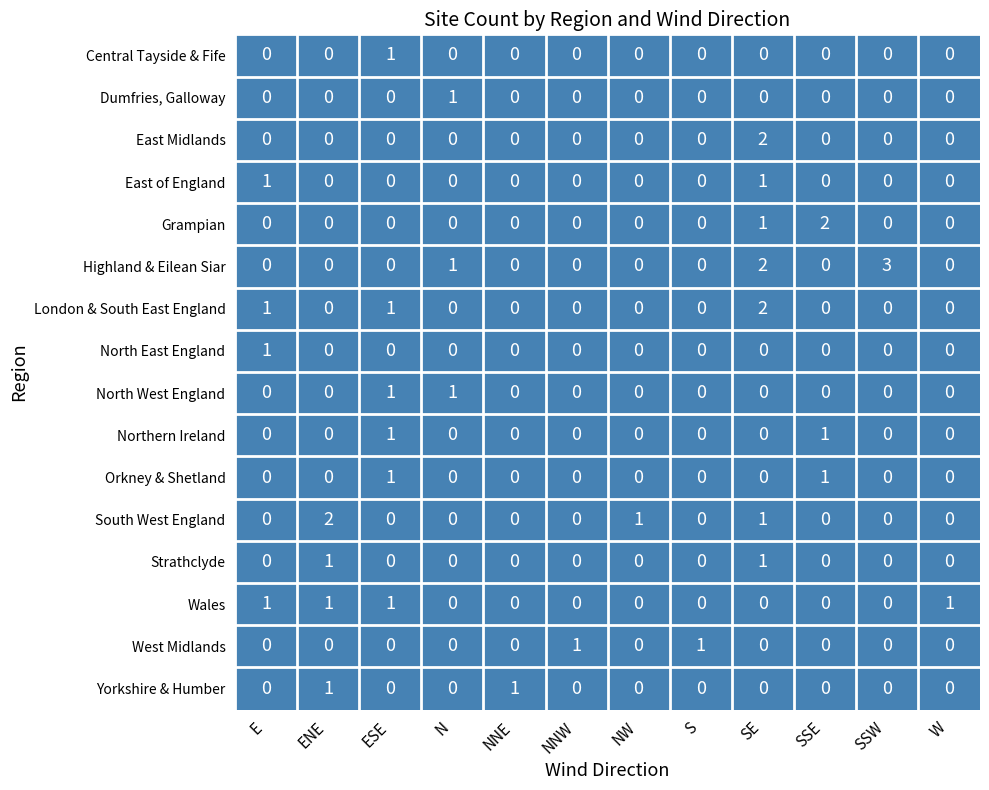

What is the sum of all London & South East England values?

4